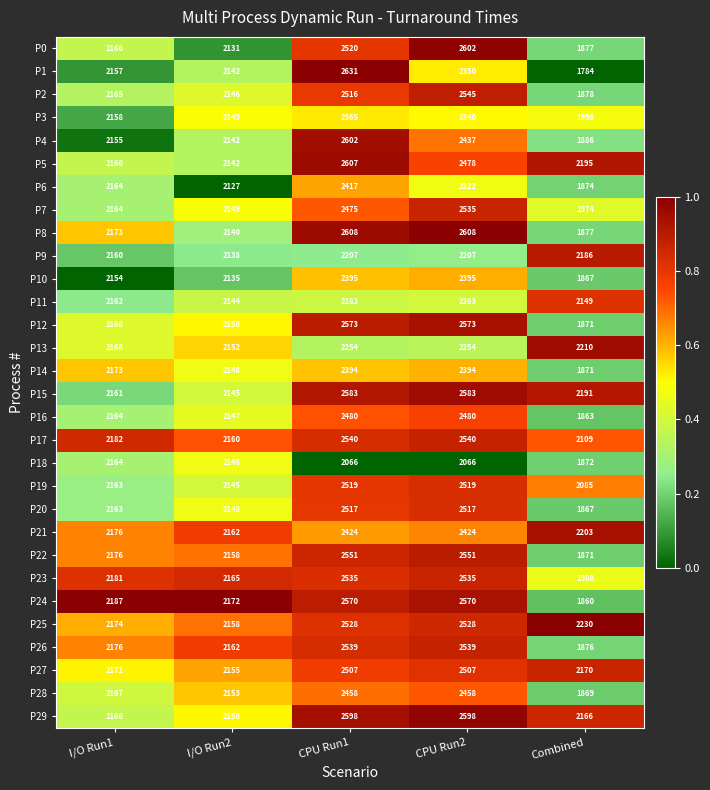

Which series has the widest spread of values?

P1